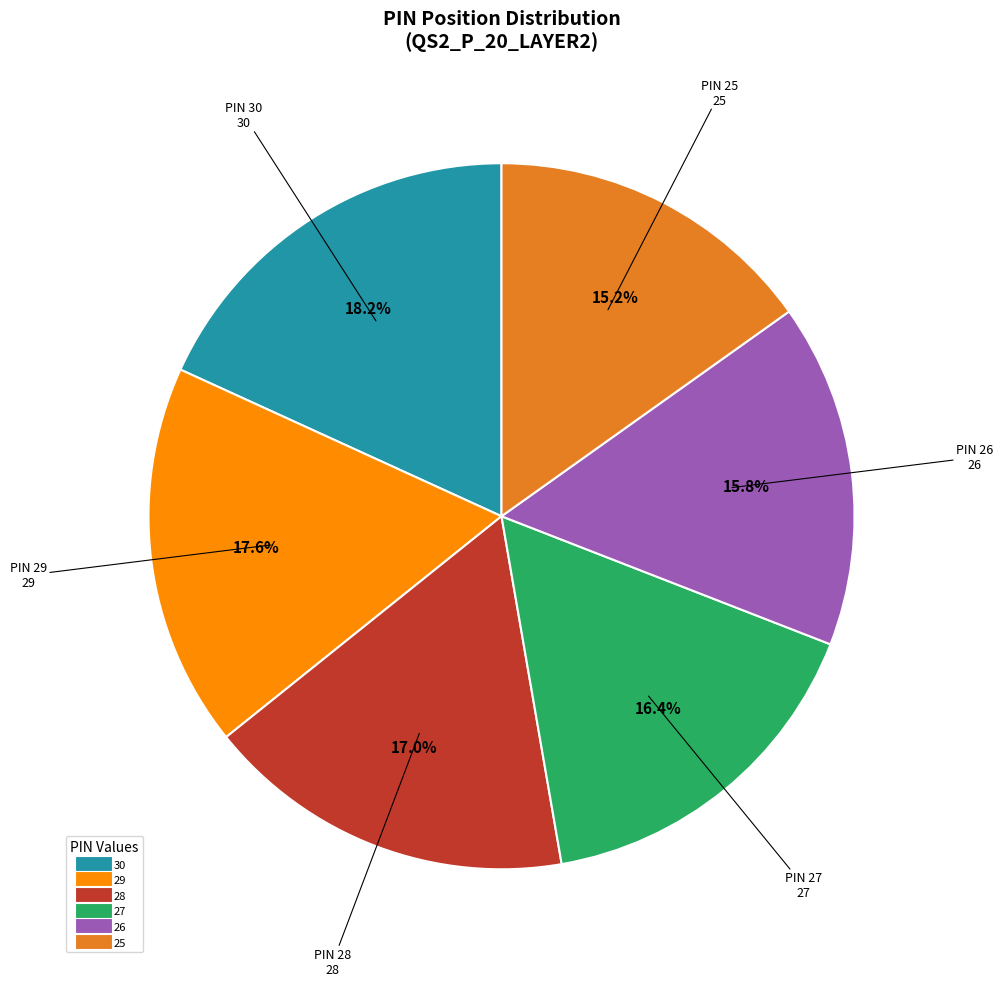

To the nearest percent, what portion does 29 represent?

18%